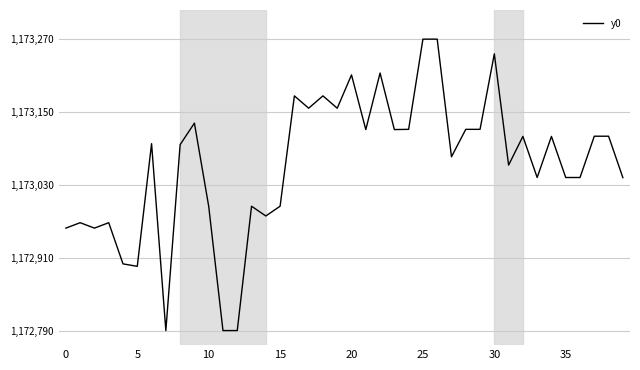

What is the difference between the maximum and minimum values?

479.9